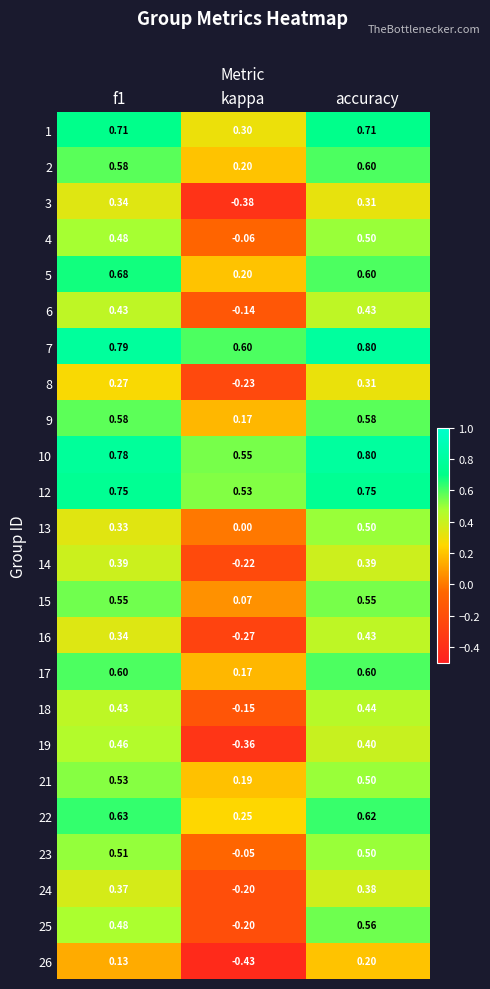

At which label is 19 closest to 0?

kappa